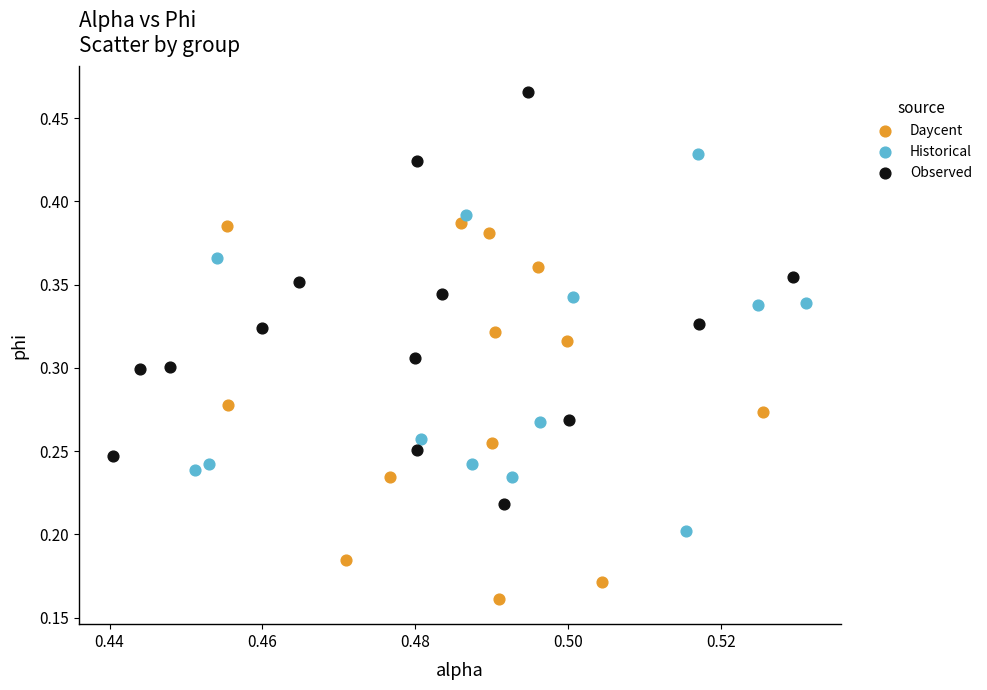

Which series contains the lowest Y value?

Daycent